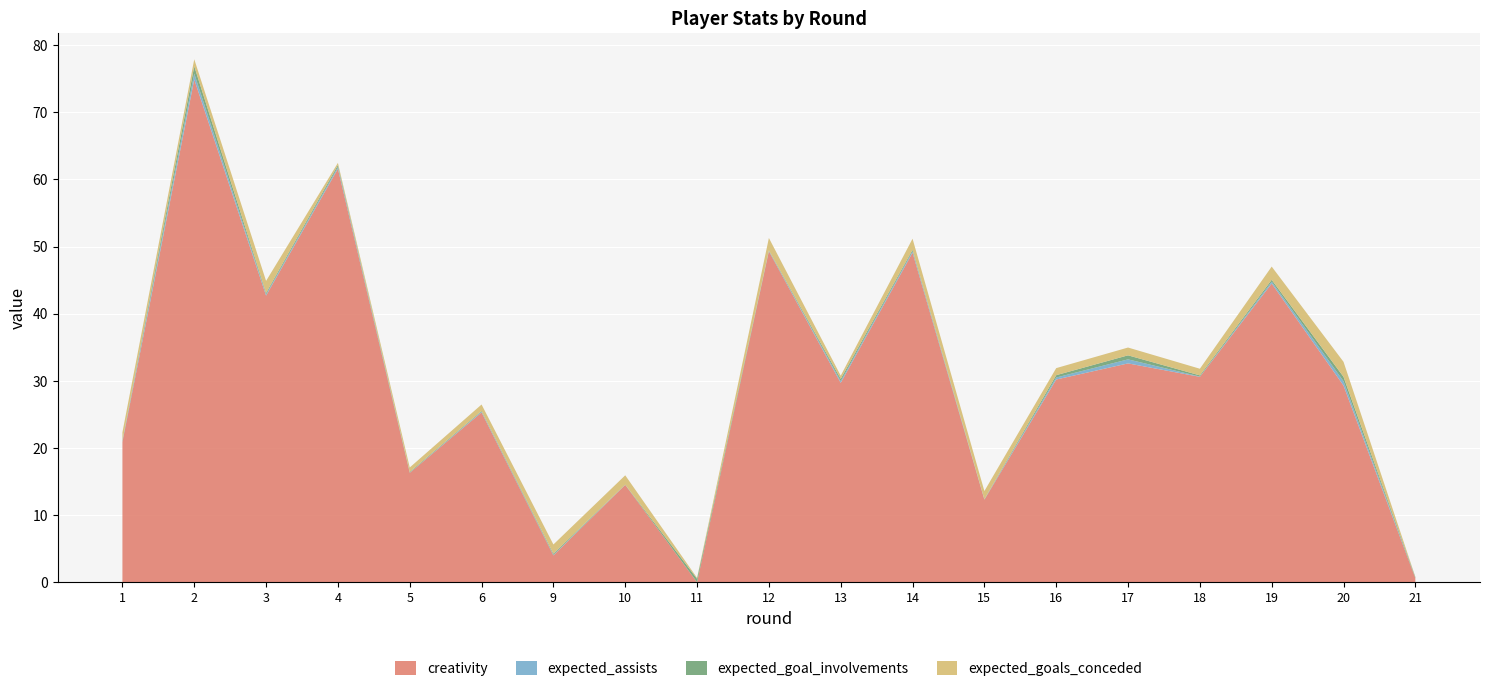

Reading left to right, list all the values displayed in this chart.

creativity: 20.9	74.9	42.7	61.6	16.3	25.3	4.0	14.5	0.0	49.3	29.7	49.1	12.3	30.2	32.6	30.6	44.5	29.3	0.6
expected_assists: 0.1	0.9	0.2	0.3	0.0	0.1	0.1	0.0	0.0	0.1	0.3	0.2	0.0	0.3	0.6	0.0	0.3	0.6	0.0
expected_goal_involvements: 0.1	1.1	0.2	0.3	0.1	0.1	0.2	0.0	0.5	0.1	0.3	0.2	0.0	0.3	0.6	0.2	0.3	0.6	0.1
expected_goals_conceded: 1.3	1.0	1.8	0.3	0.7	1.0	1.4	1.4	0.1	1.8	0.5	1.7	1.2	1.1	1.2	1.0	2.0	2.2	0.1